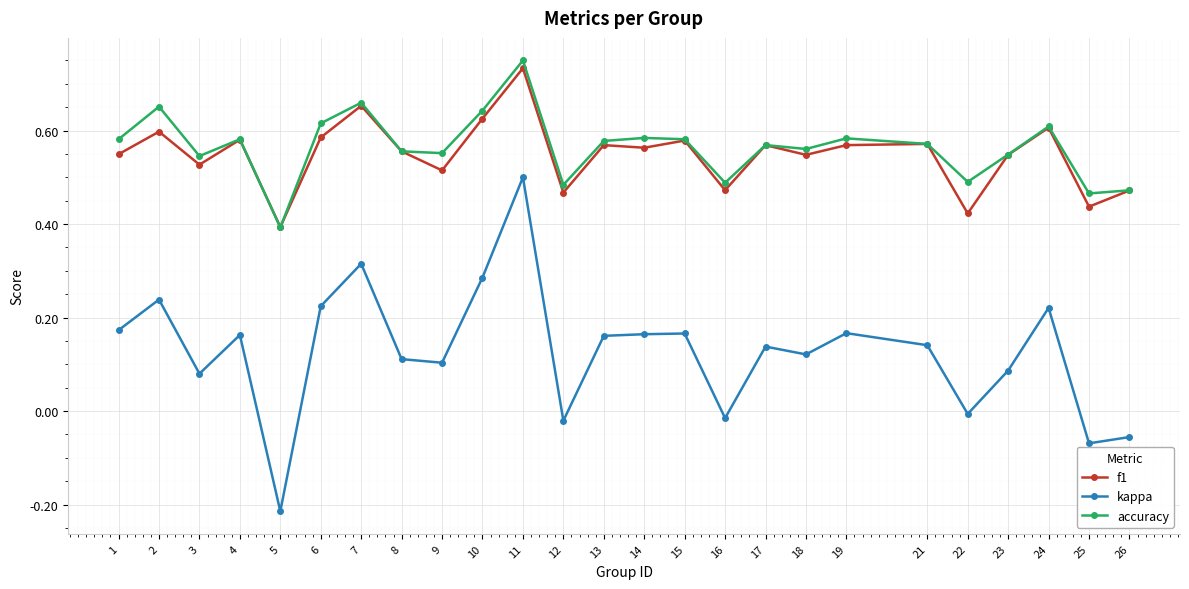

At which category does accuracy reach its first local valley?

3